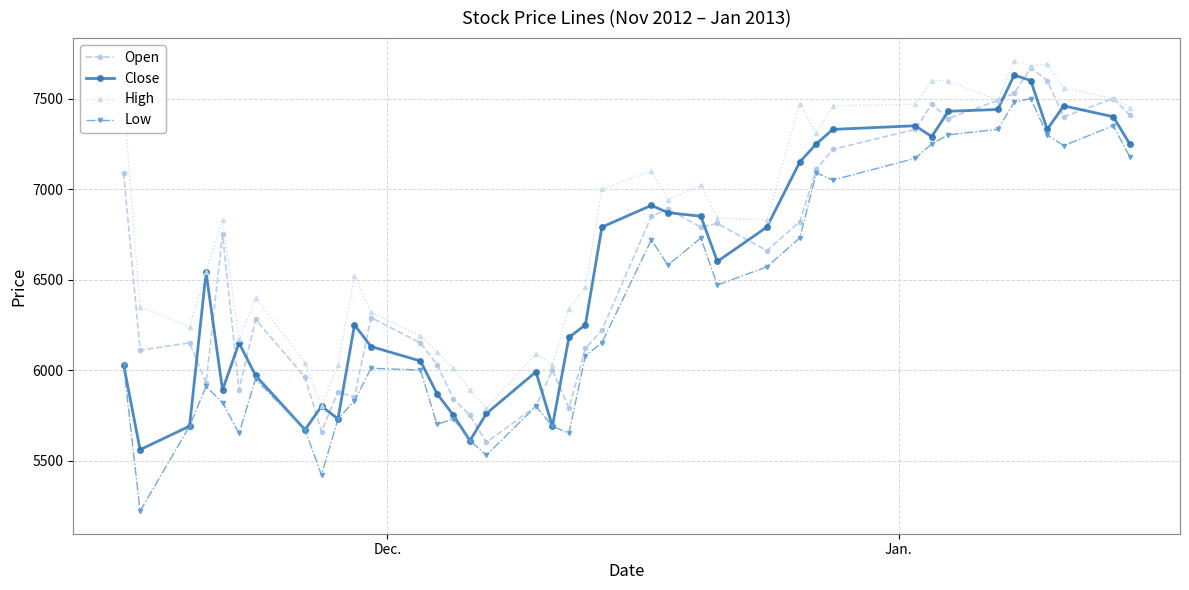

How many series are shown in this chart?

4